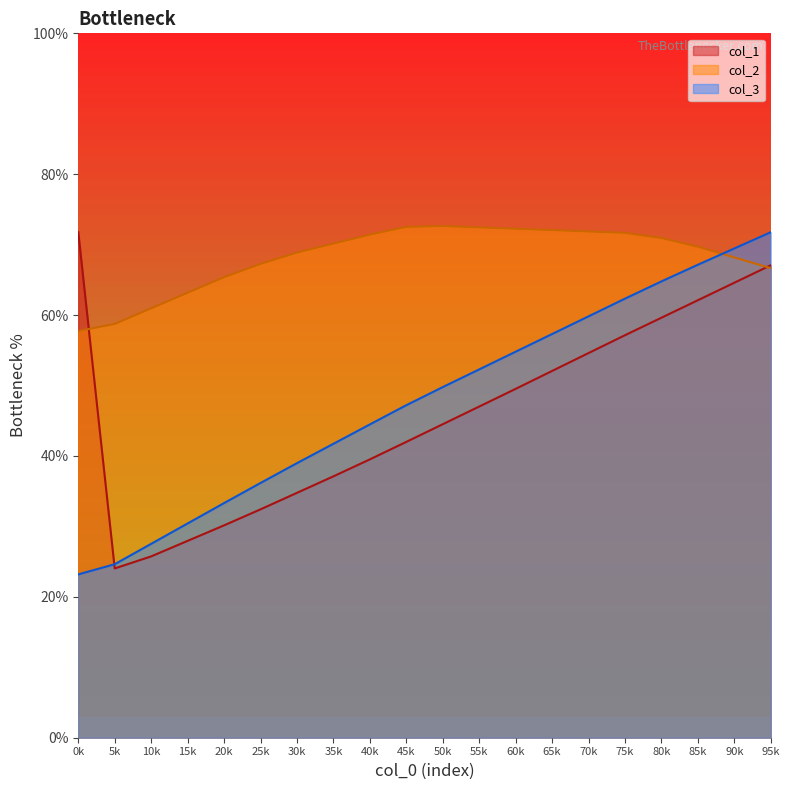

What is the difference between the highest and lowest values at 85k?

7.6